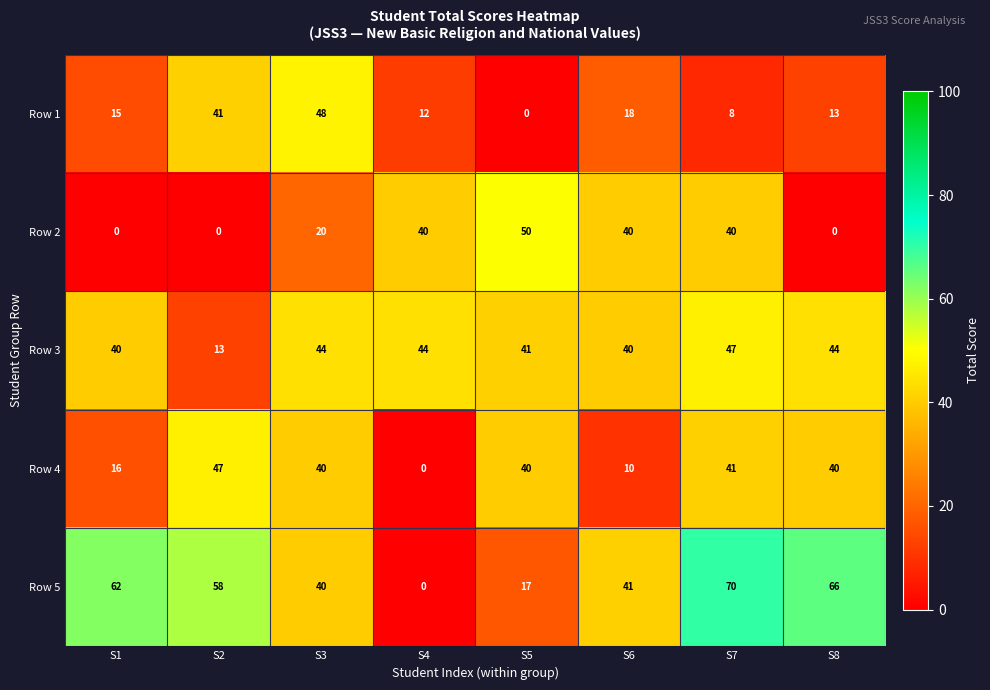

List the series in order of their overall mean, lowest first.

Row 1, Row 2, Row 4, Row 3, Row 5